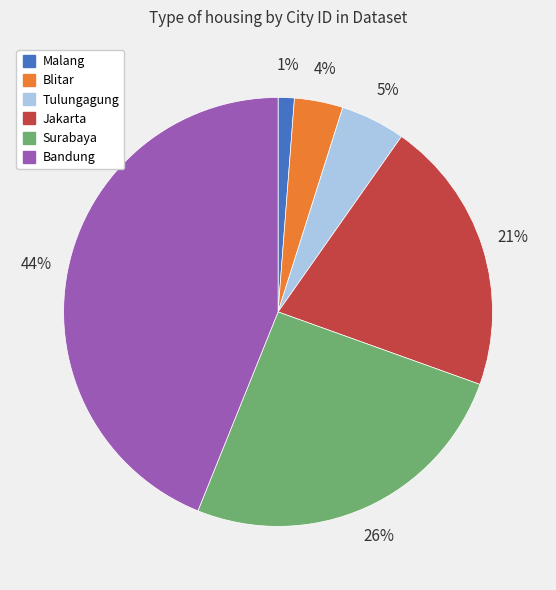

Count the number of slices in the pie.

6